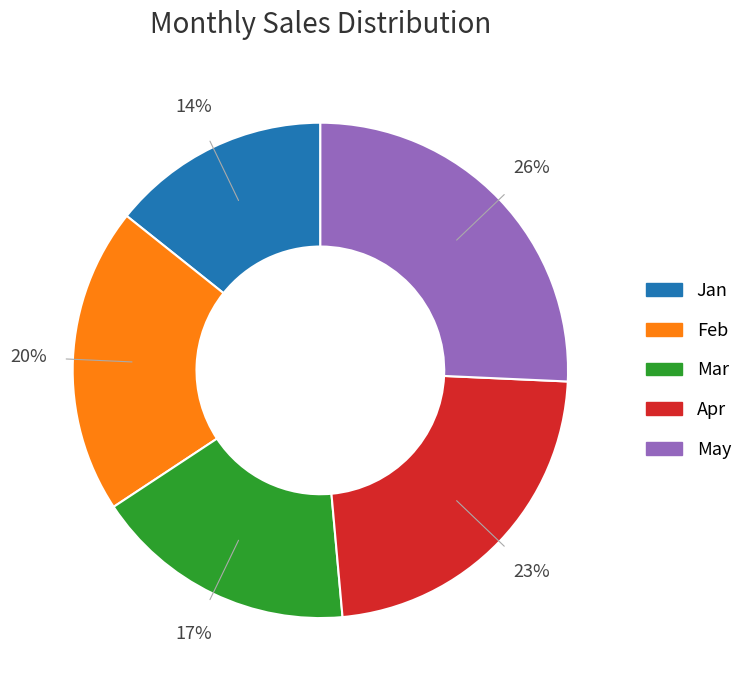

Is there any slice that represents more than half of the pie?

No